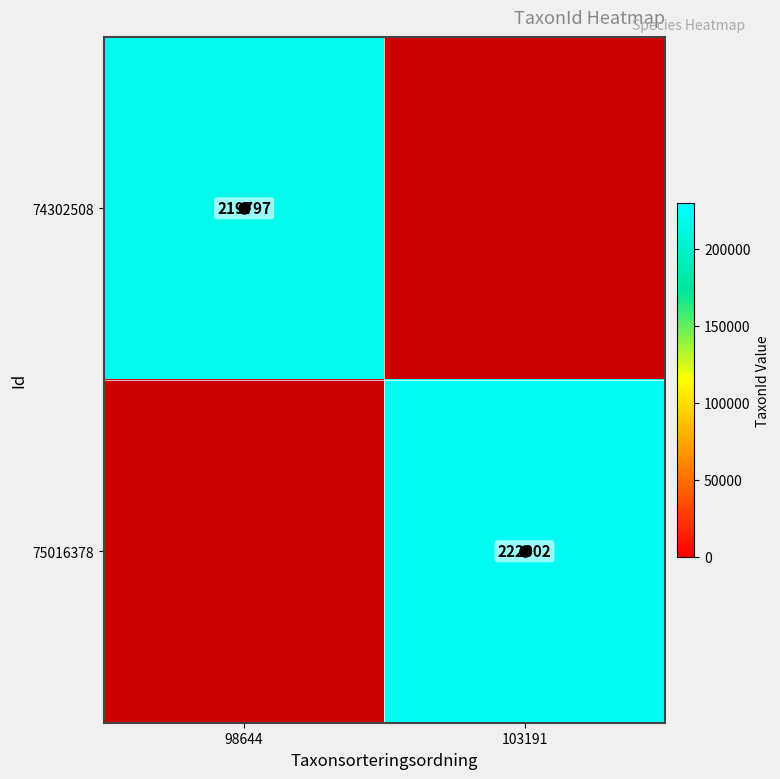

Which has a higher value, 103191 or 98644?

98644